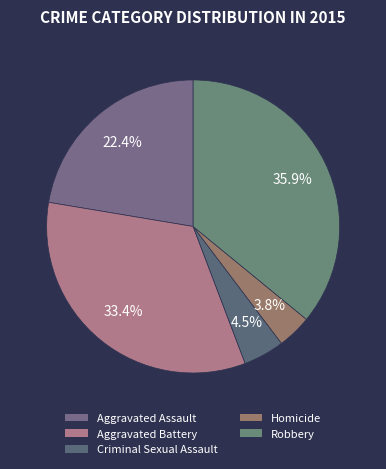

Is there any slice that represents more than half of the pie?

No